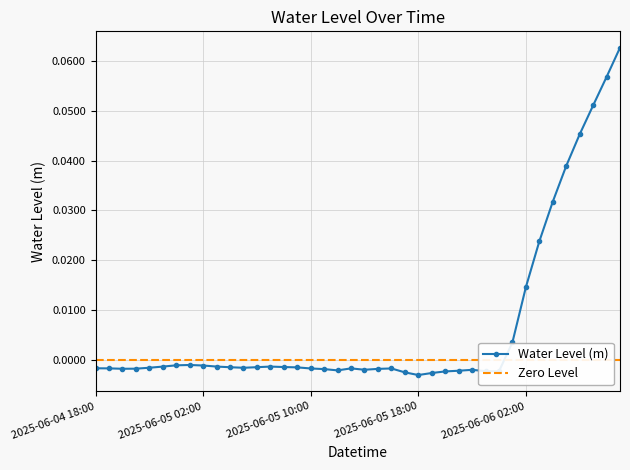

The chart shows a value of -0.0 at 2025-06-04 21:00. True or false?

False